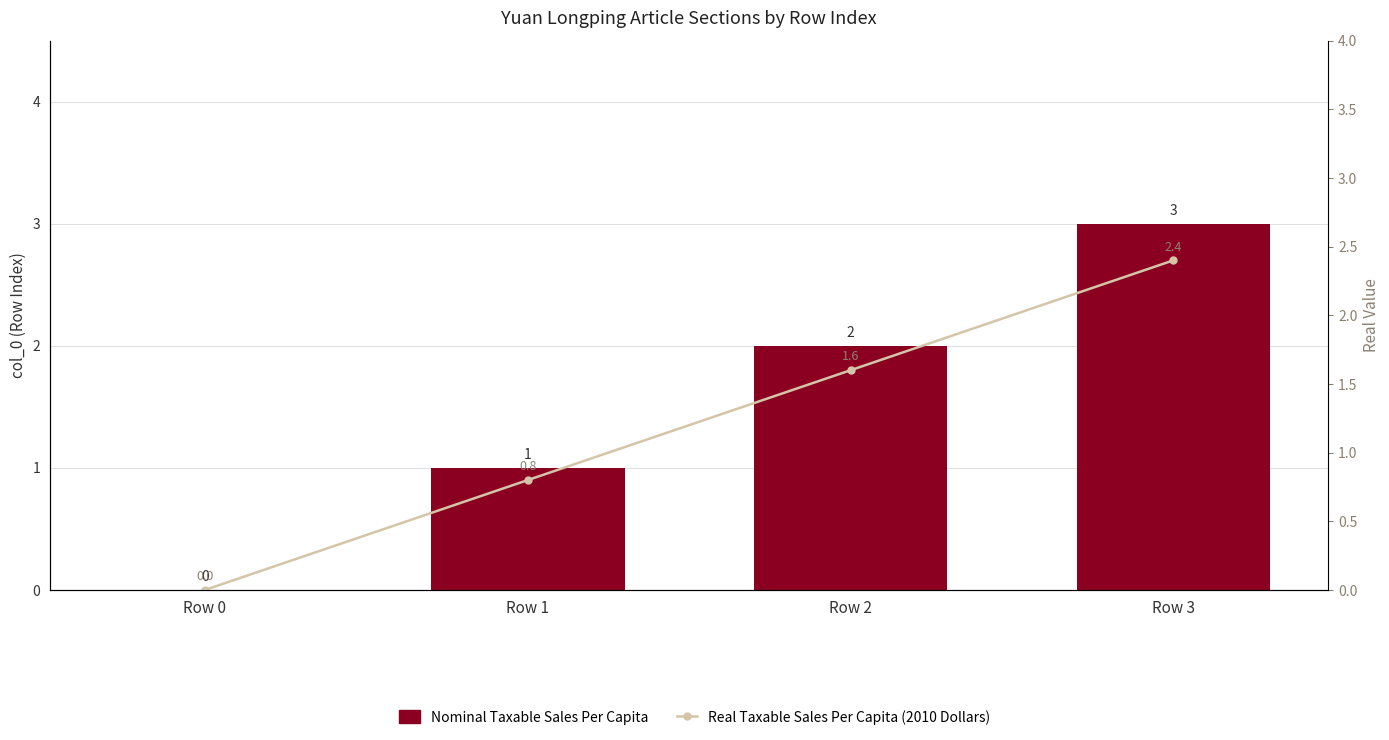

What is the difference between the maximum and second lowest values in the Real Taxable Sales Per Capita (2010 Dollars) series?

1.6